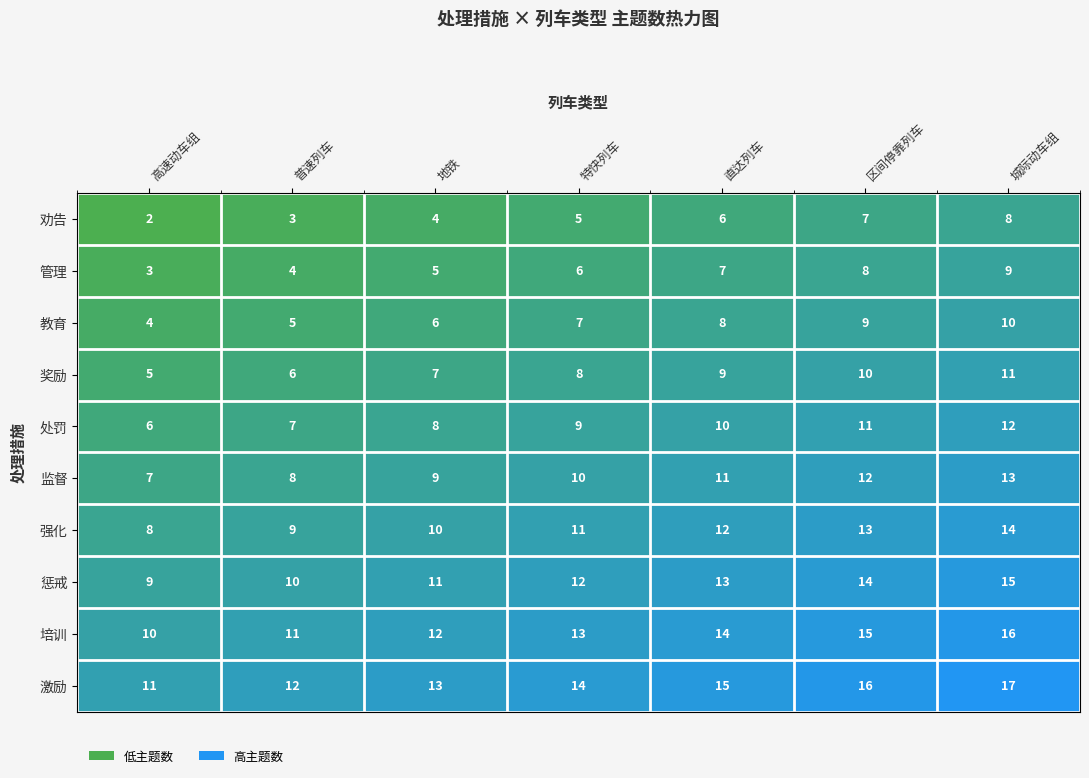

What is the difference between the maximum and minimum values in the 惩戒 series?

6